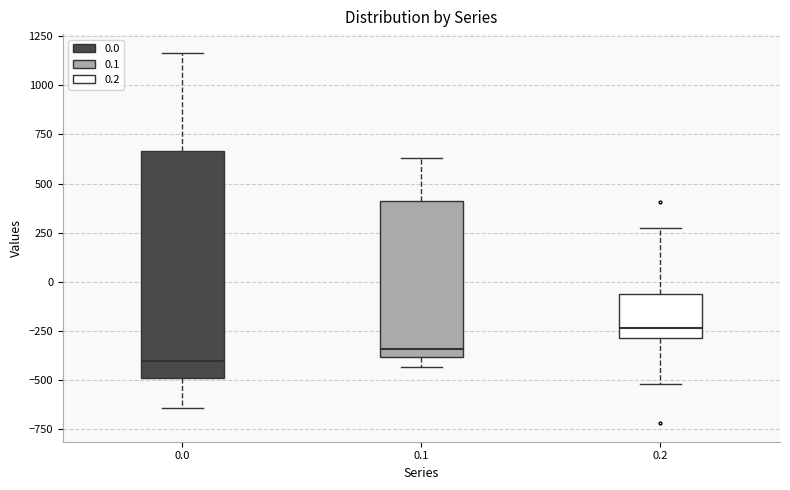

Which box has the highest median line?

0.2